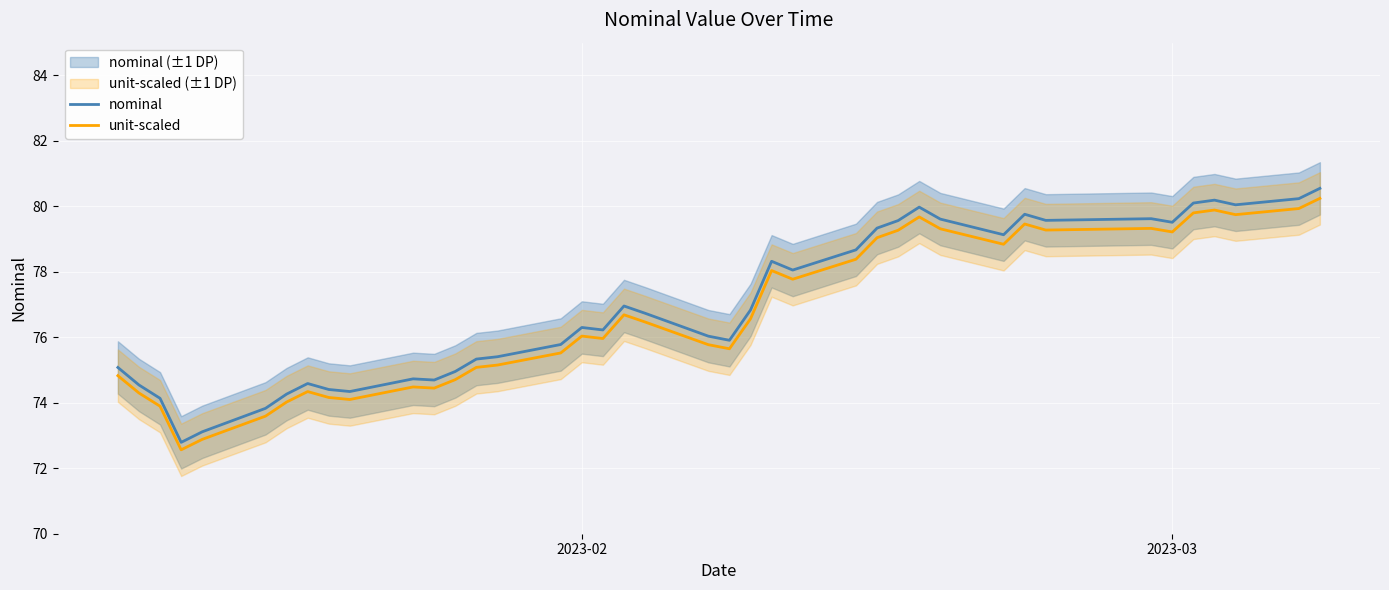

Is it true that unit-scaled equals 76.0 at 2023-02?

True